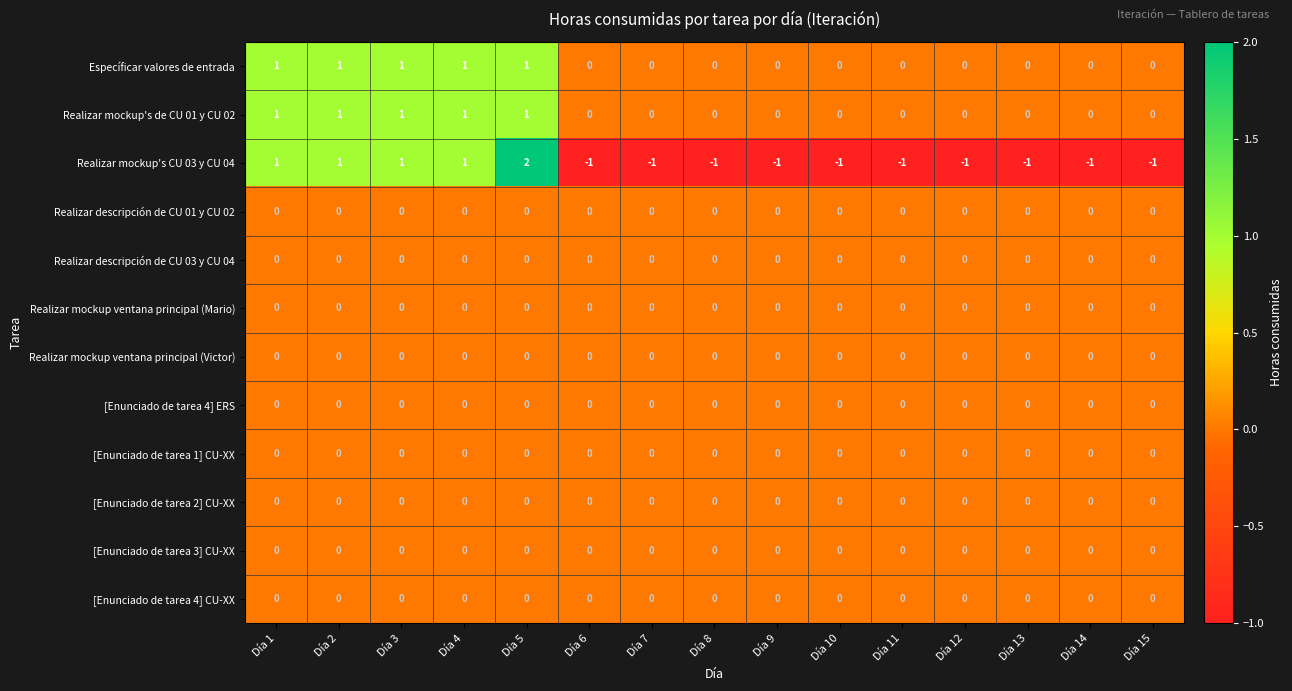

Which series has the largest range (max minus min)?

Realizar mockup's CU 03 y CU 04